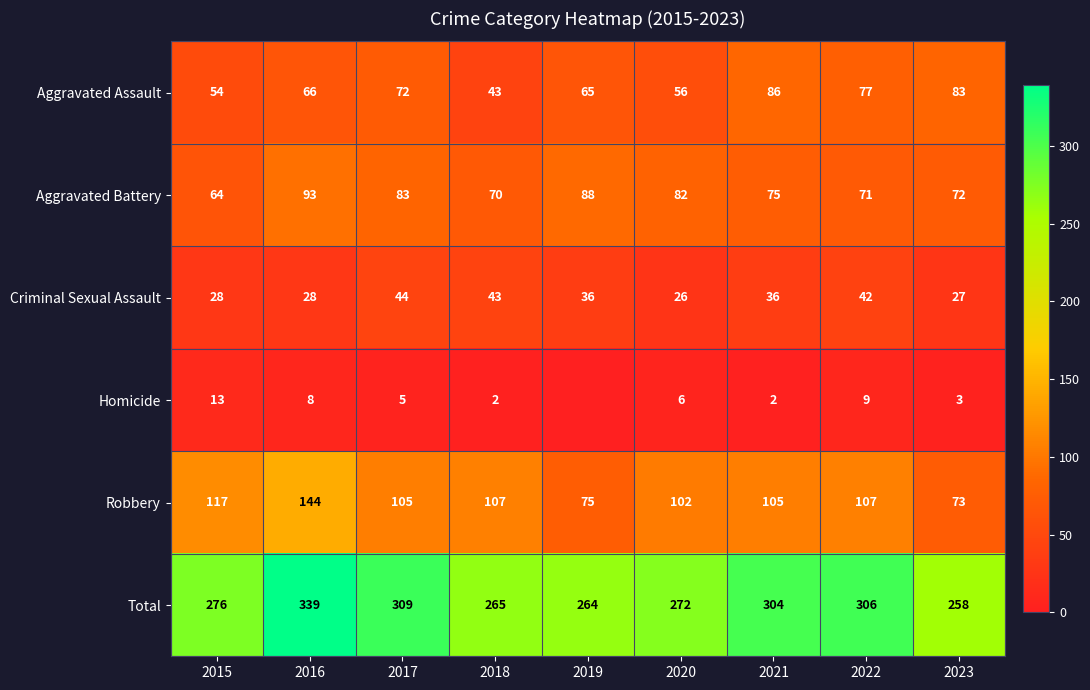

The Total series shows 265 at 2018. True or false?

True